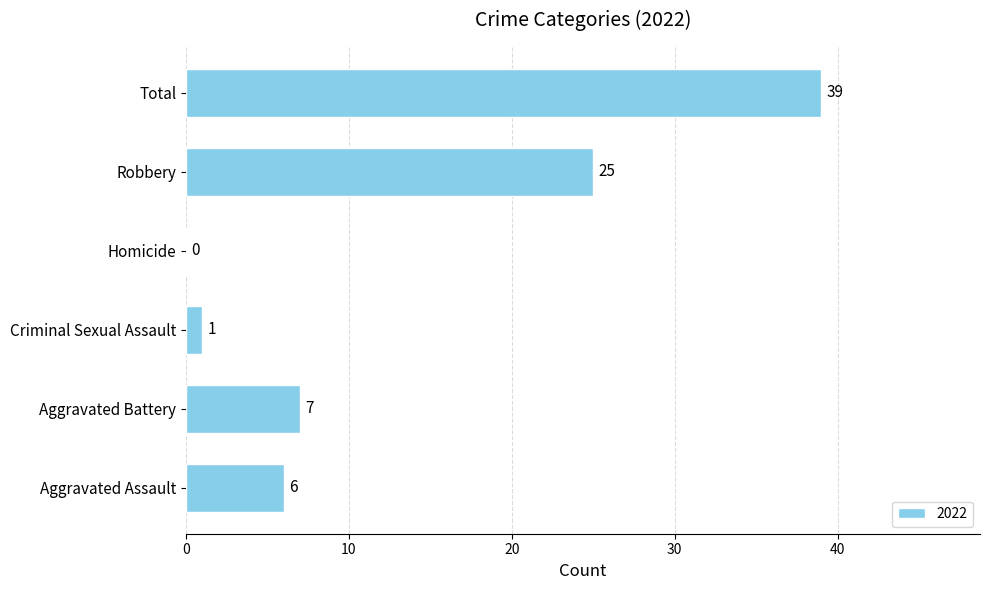

What is the sum of the values at Aggravated Battery and Homicide?

7